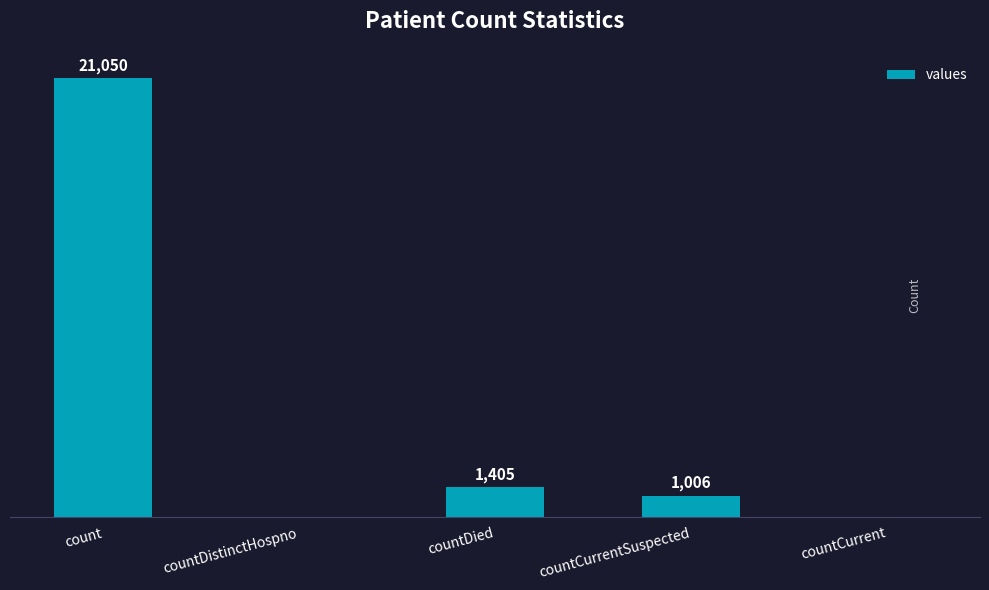

Where is the data nearest to the value 10525?

countDied